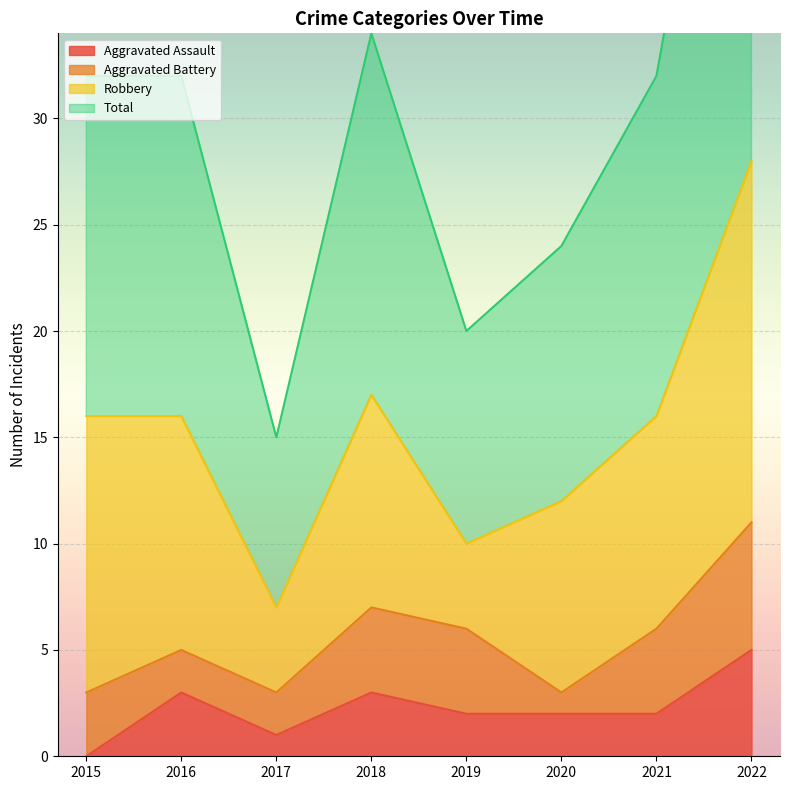

How many values in the Total series exceed 32?

2